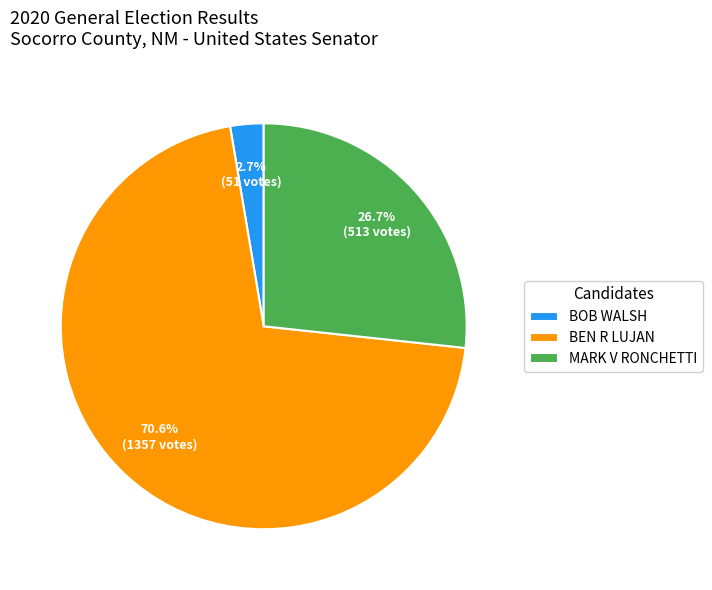

To the nearest percent, what is the difference between the BEN R LUJAN and BOB WALSH slice percentages?

68%